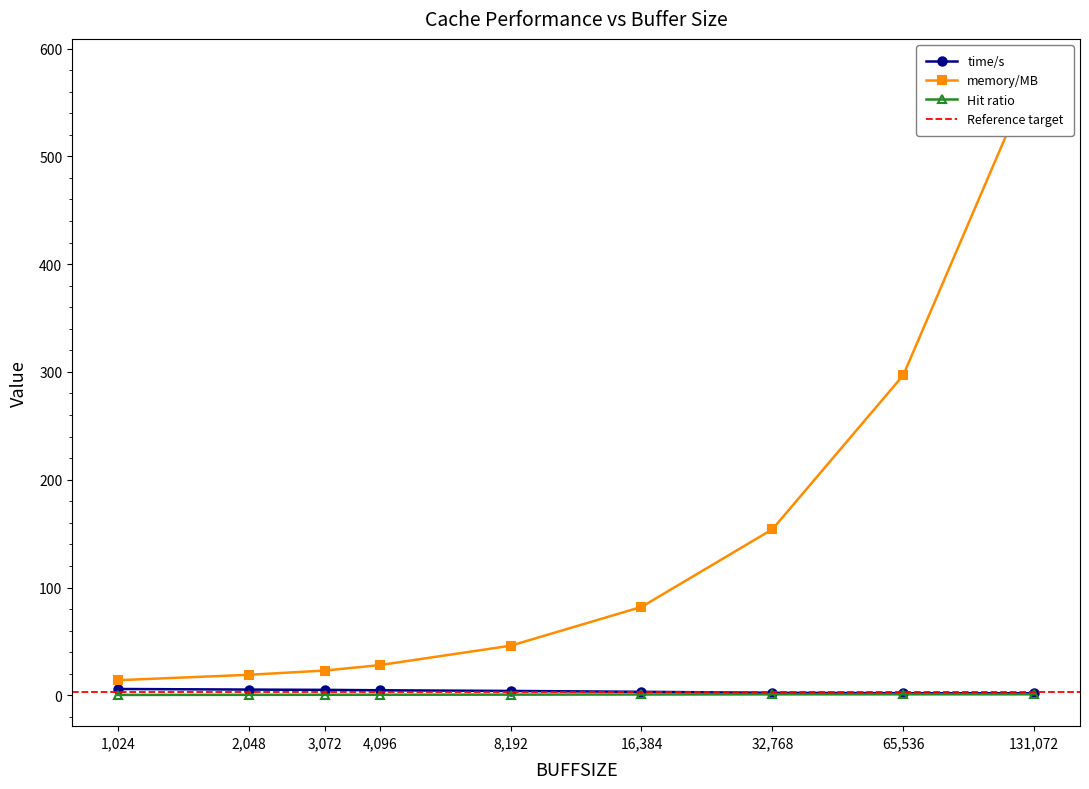

True or false: Hit ratio has more than 0 points higher than both neighbors.

False